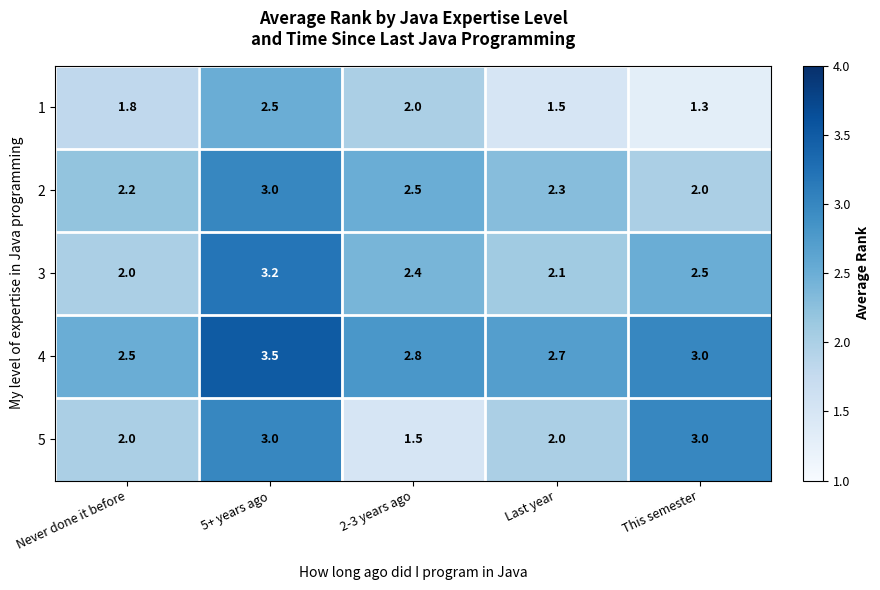

What is the smallest value displayed?

1.3